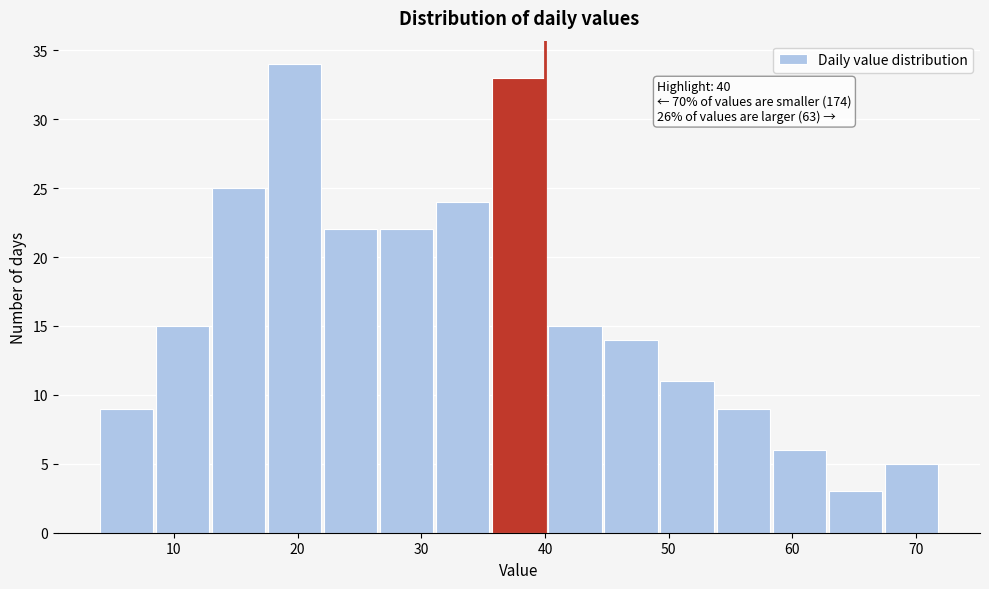

Which range on the x-axis has the tallest bar?

18 to 22